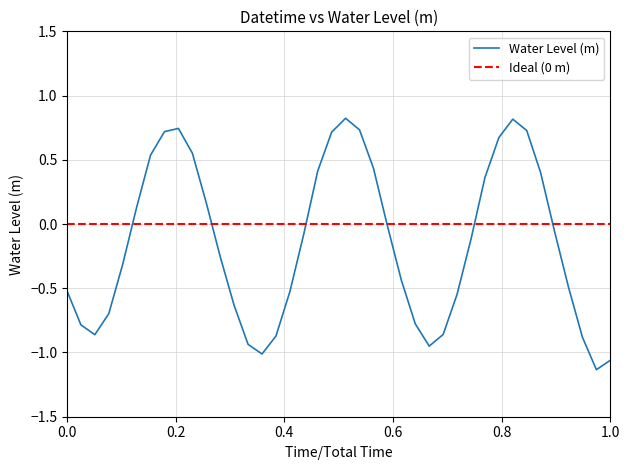

What is the highest value of the Water Level (m) series?

0.8